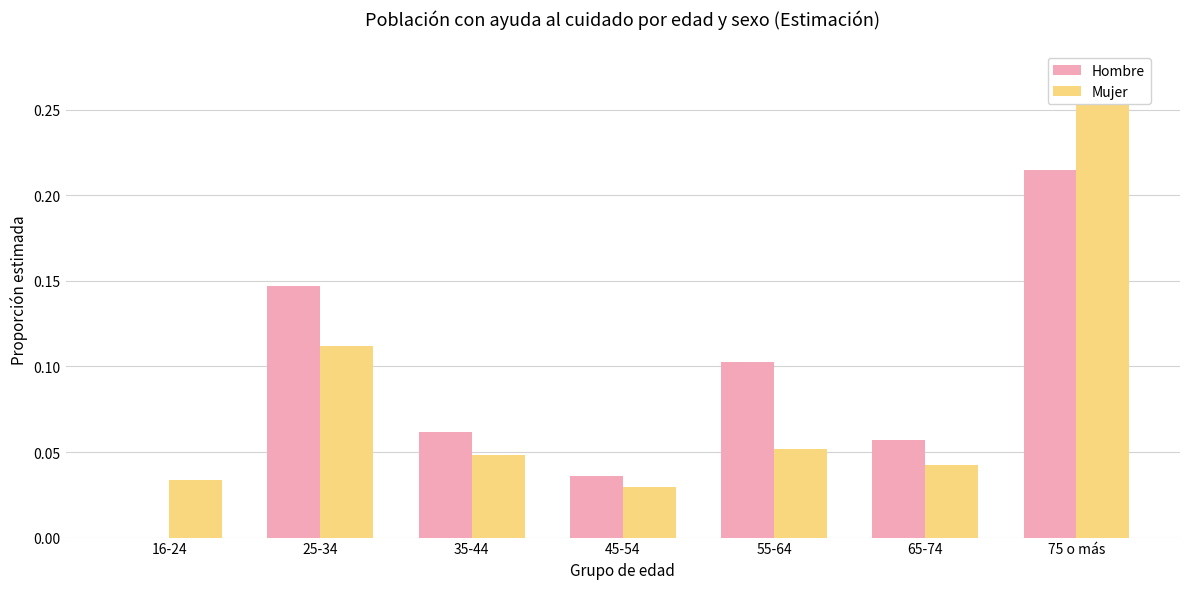

Does the chart contain any negative values?

No